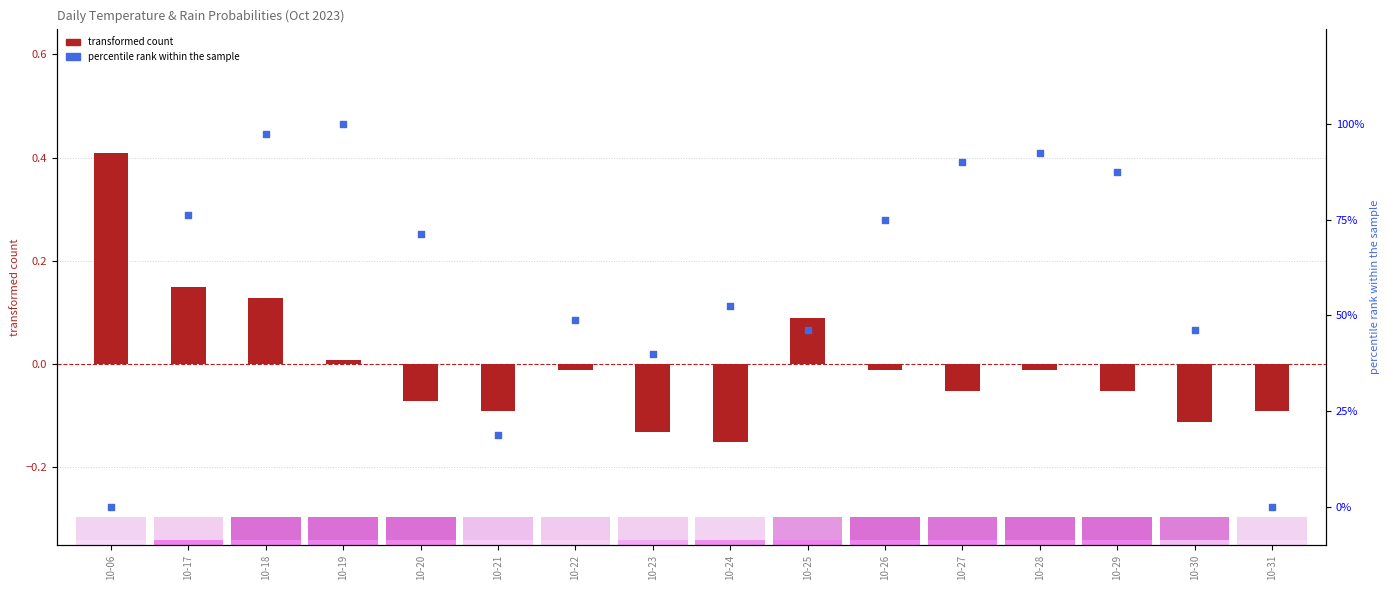

Is the value of percentile rank within the sample at 10-22 greater than the value of transformed count at 10-20?

Yes